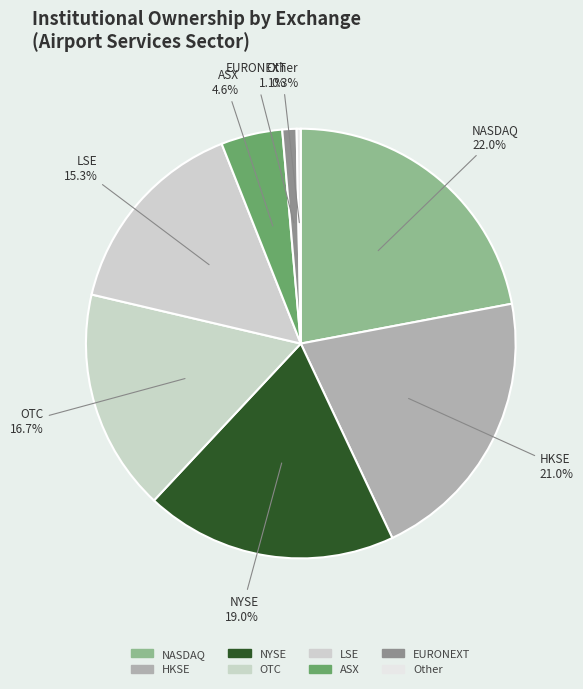

How many segments does this pie chart have?

8